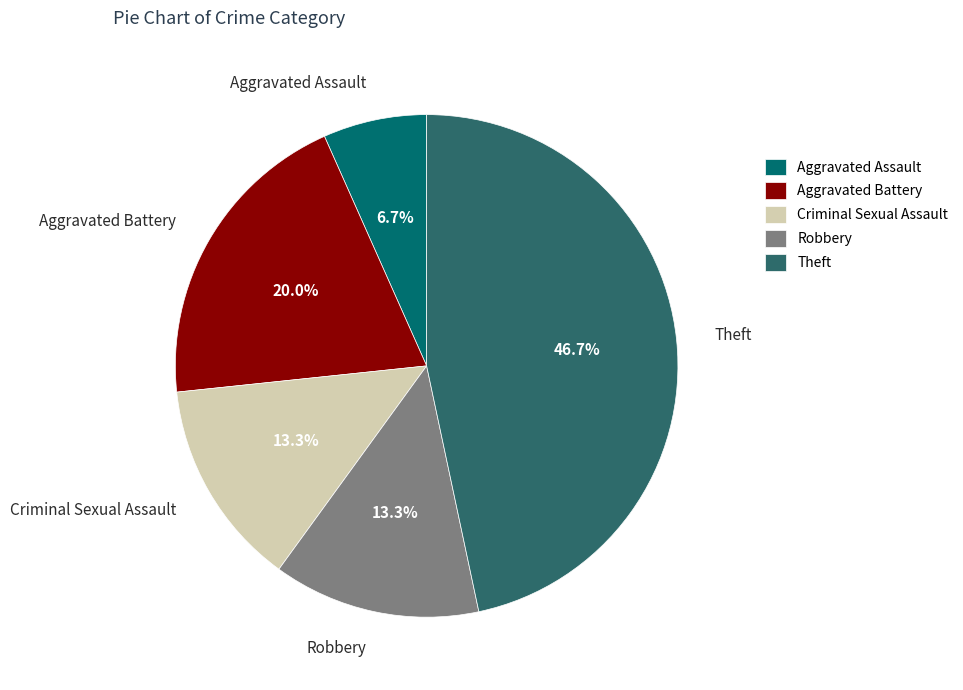

What is the smallest slice in the pie chart?

Aggravated Assault